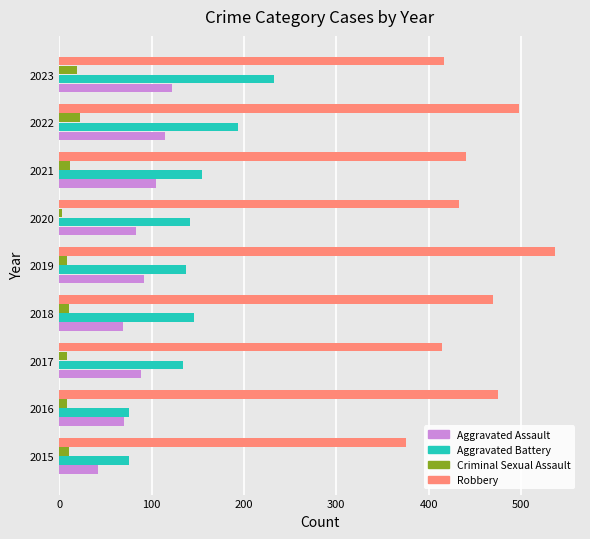

Where is Robbery nearest to the value 456?

2018